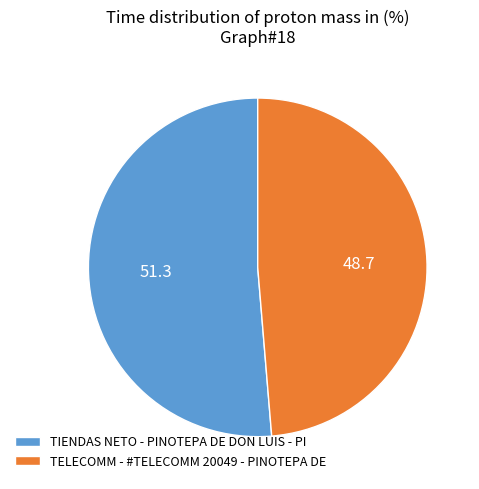

True or false: TELECOMM - #TELECOMM 20049 - PINOTEPA DE accounts for 49% of the total.

True